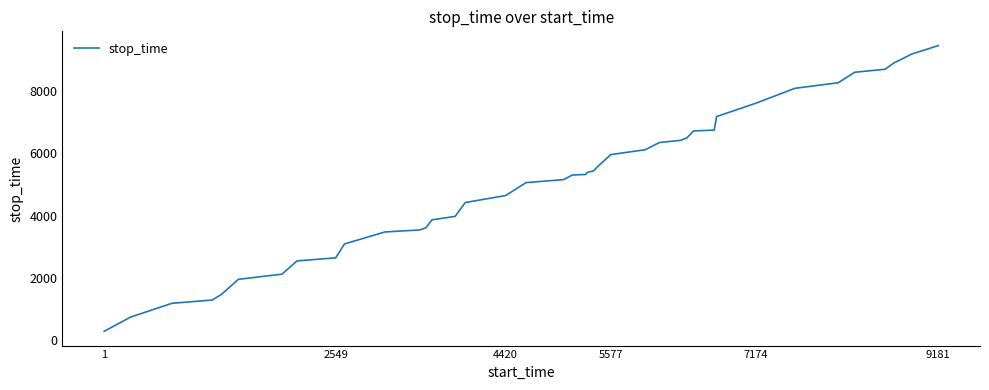

What is the difference between the maximum and minimum values?

9157